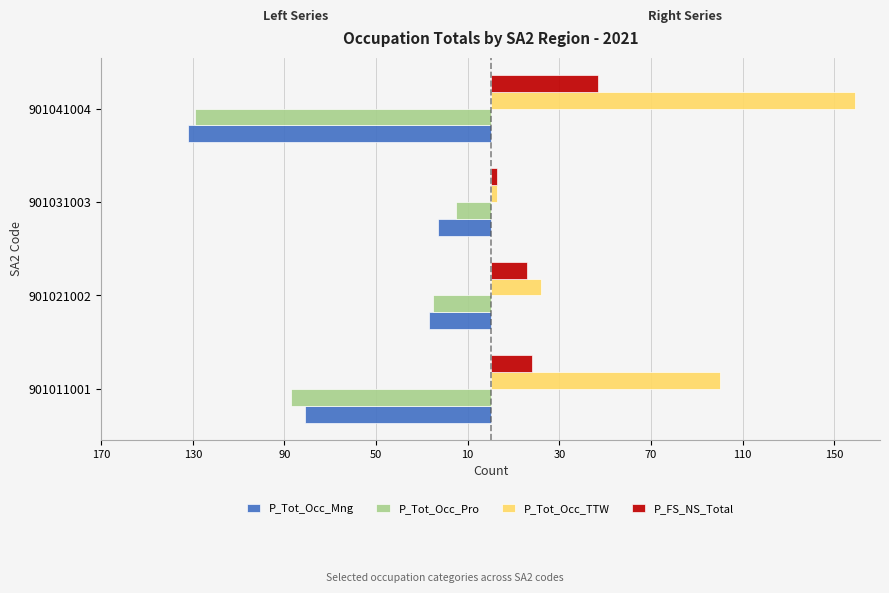

What is the sum of all P_FS_NS_Total values?

84